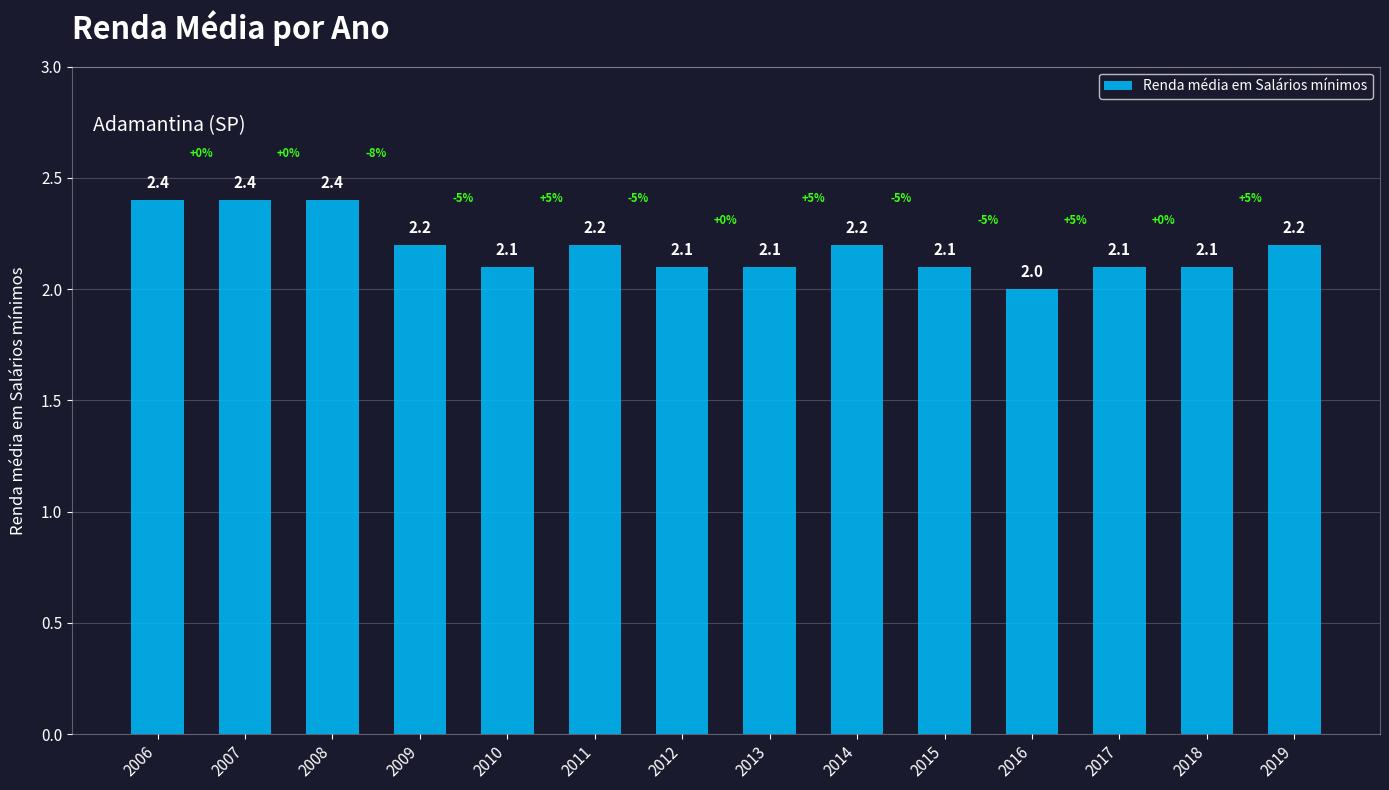

What is the difference between the second highest and second lowest values?

0.3